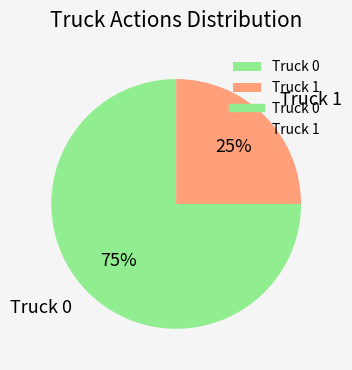

Which slice is the smallest?

Truck 1